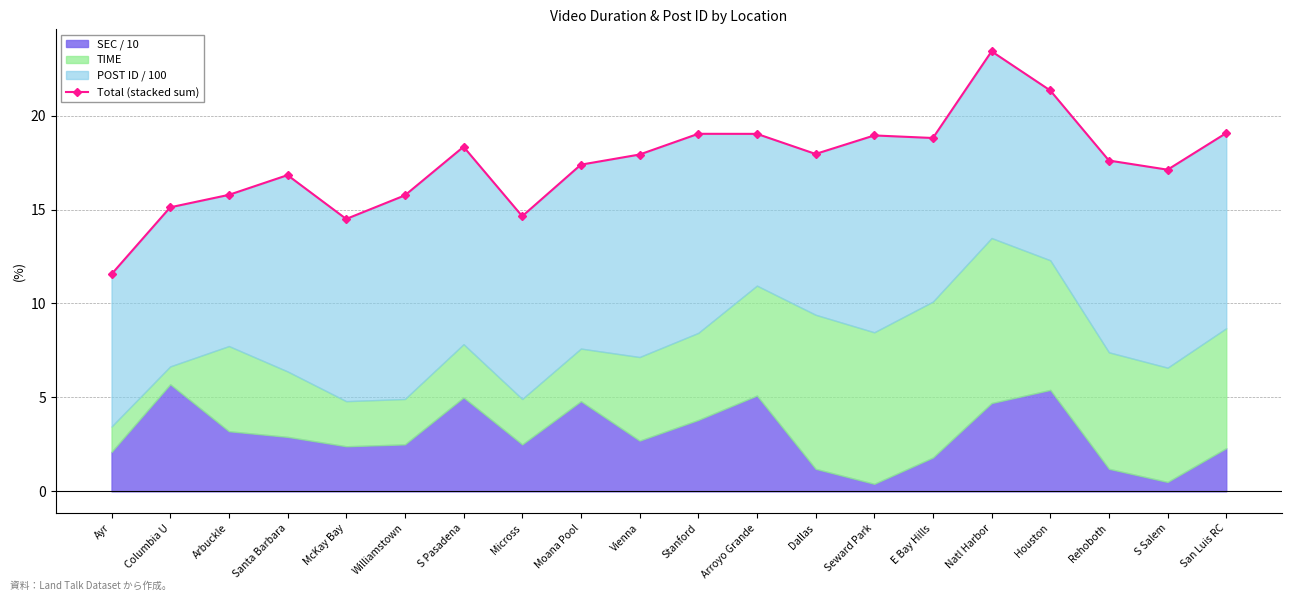

The chart shows a value of 9.9 at Dallas. True or false?

False